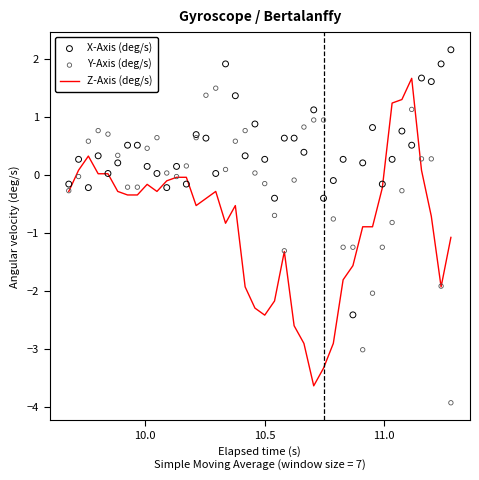

Which series has the widest spread of Y values?

Y-Axis (deg/s)